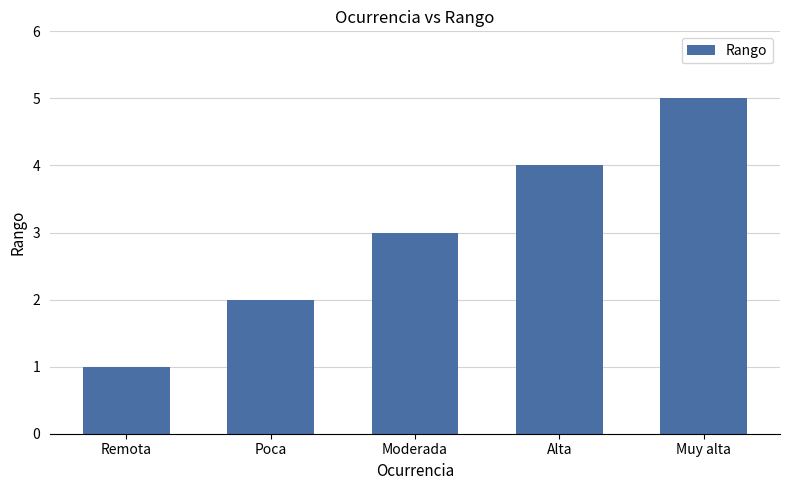

Read the value at Poca.

2